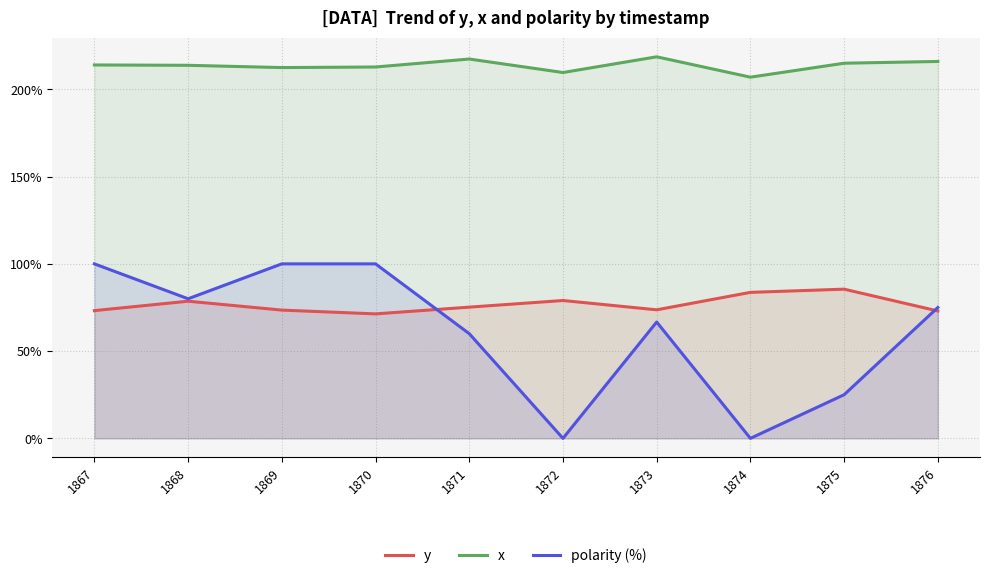

Reading left to right, what are all the values shown in this chart?

y: 73.2	78.6	73.5	71.3	75.2	79.0	73.7	83.7	85.5	73.0
x: 214.0	213.8	212.5	212.8	217.4	209.7	218.7	207.0	215.0	216.0
polarity (%): 100.0	80.0	100.0	100.0	60.0	0.0	66.7	0.0	25.0	75.0